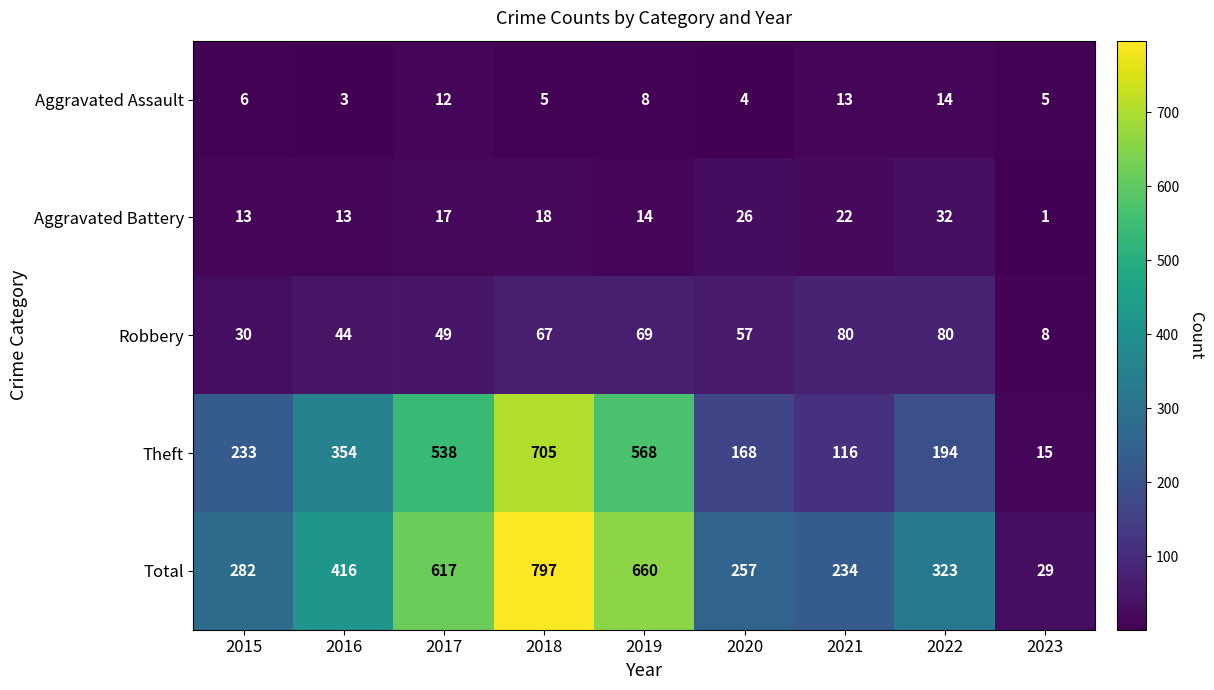

The value of Aggravated Assault at 2016 is 2. True or false?

False